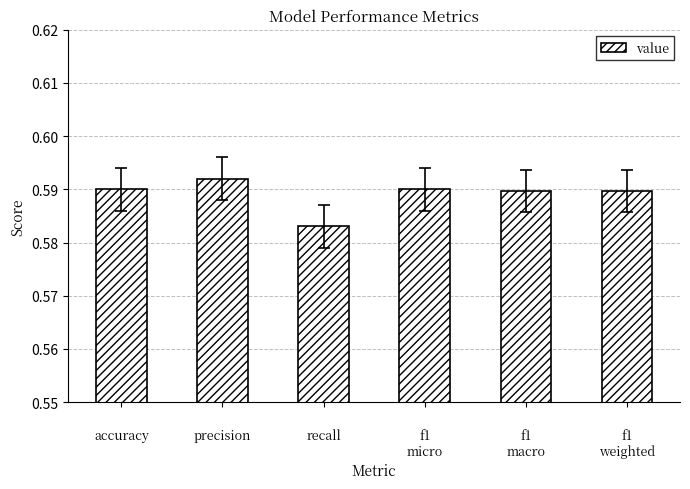

What is the sum of the values at 
accuracy and 
recall?

1.2